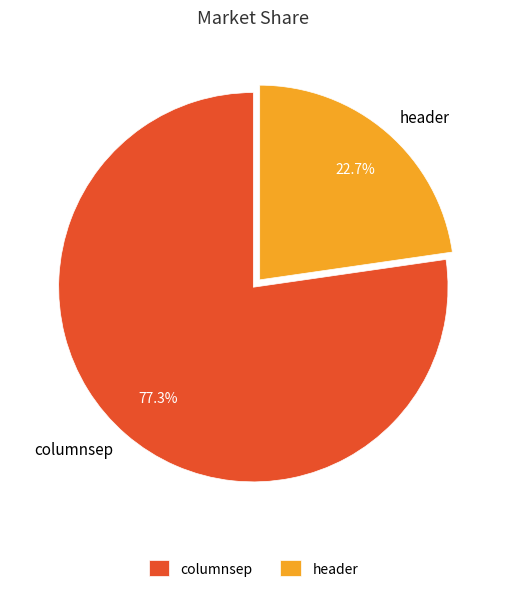

Is there a majority slice in this chart?

Yes